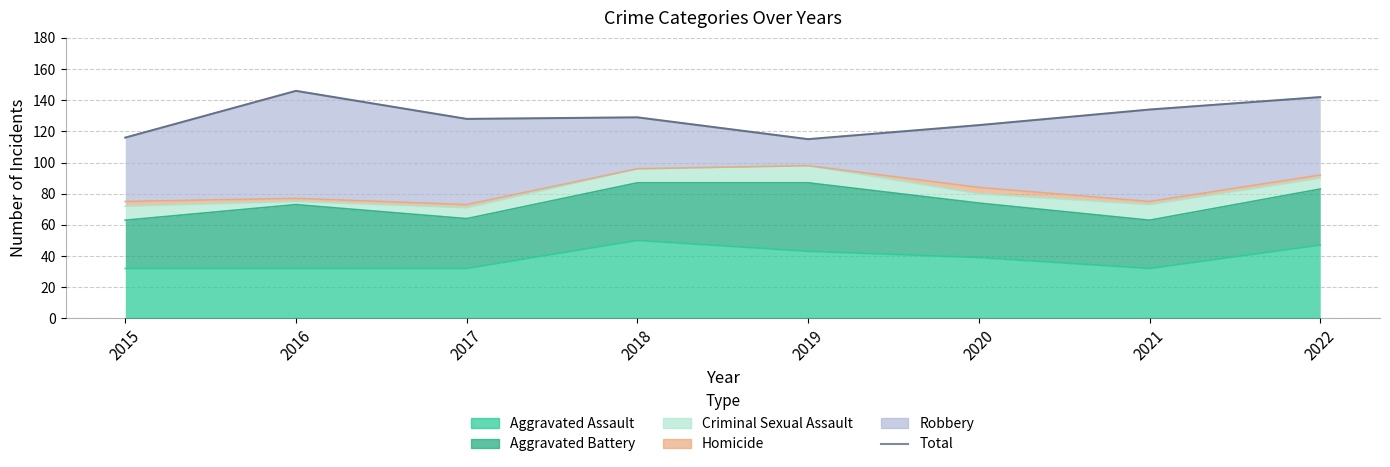

How many values exceed 129?

3